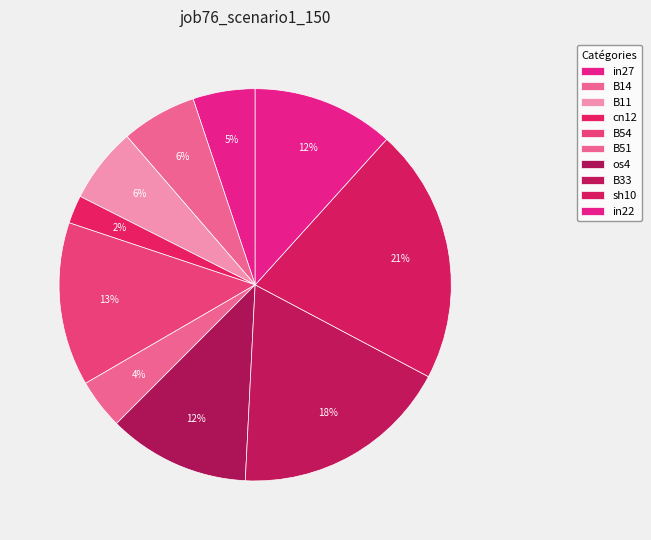

True or false: cn12 accounts for 2% of the total.

True